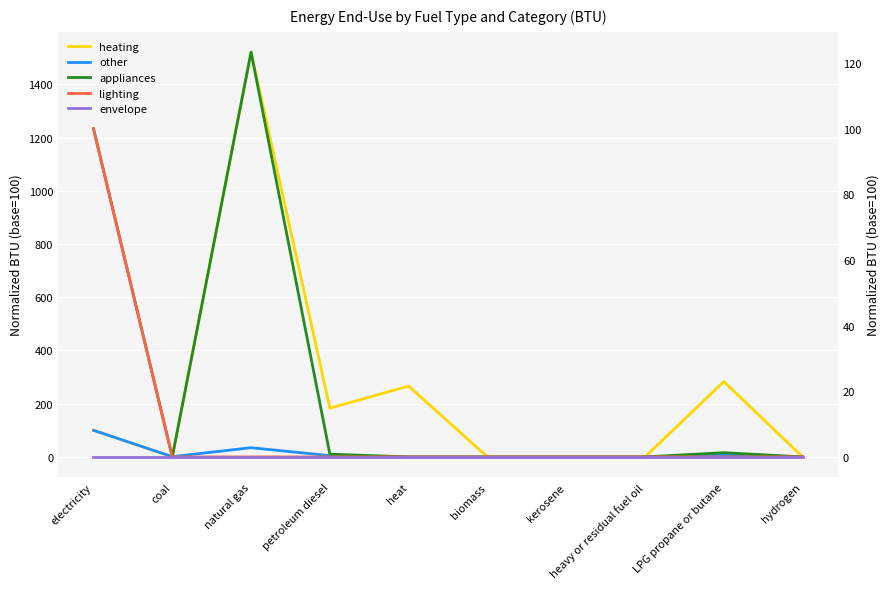

Reading left to right, transcribe all the data shown in this chart.

heating: 100.0	0.0	1521.3	183.2	266.1	0.0	0.0	0.0	283.4	0.0
other: 100.0	1.0	34.6	4.7	0.0	0.0	0.0	0.0	7.2	0.0
appliances: 100.0	0.0	123.4	0.8	0.0	0.0	0.0	0.0	1.3	0.0
lighting: 100.0	0.0	0.0	0.0	0.0	0.0	0.0	0.0	0.0	0.0
envelope: 0.0	0.0	0.0	0.0	0.0	0.0	0.0	0.0	0.0	0.0